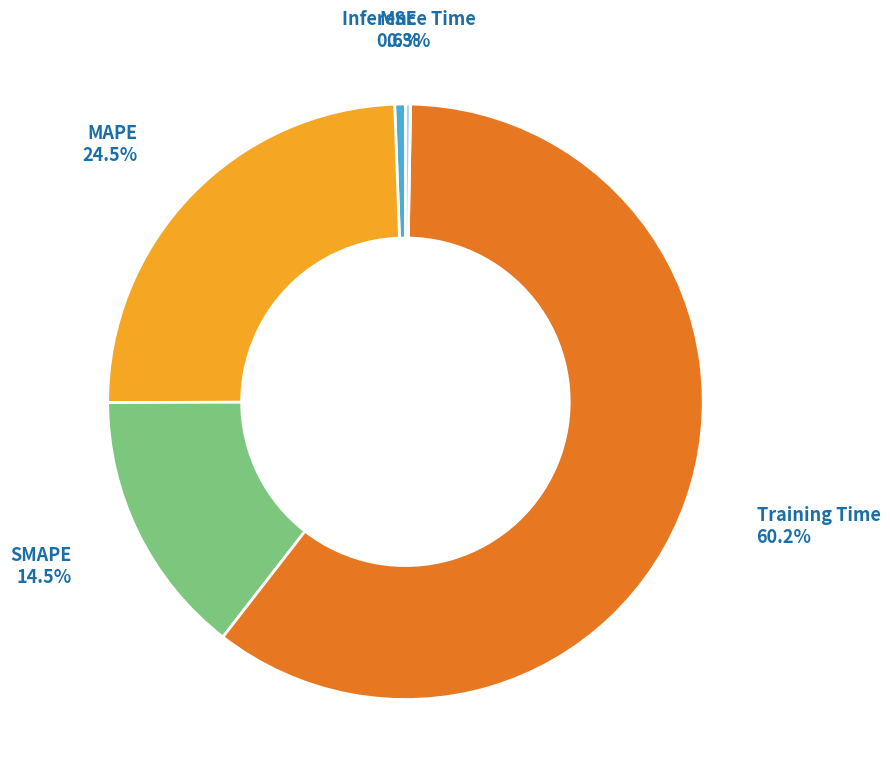

Is there any slice that represents more than half of the pie?

Yes